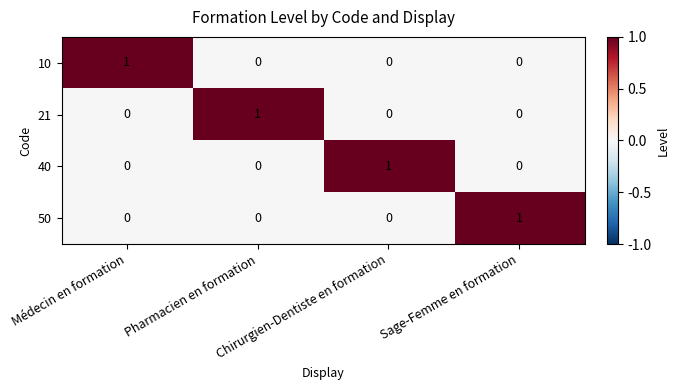

At how many categories does at least one series exceed 0?

4